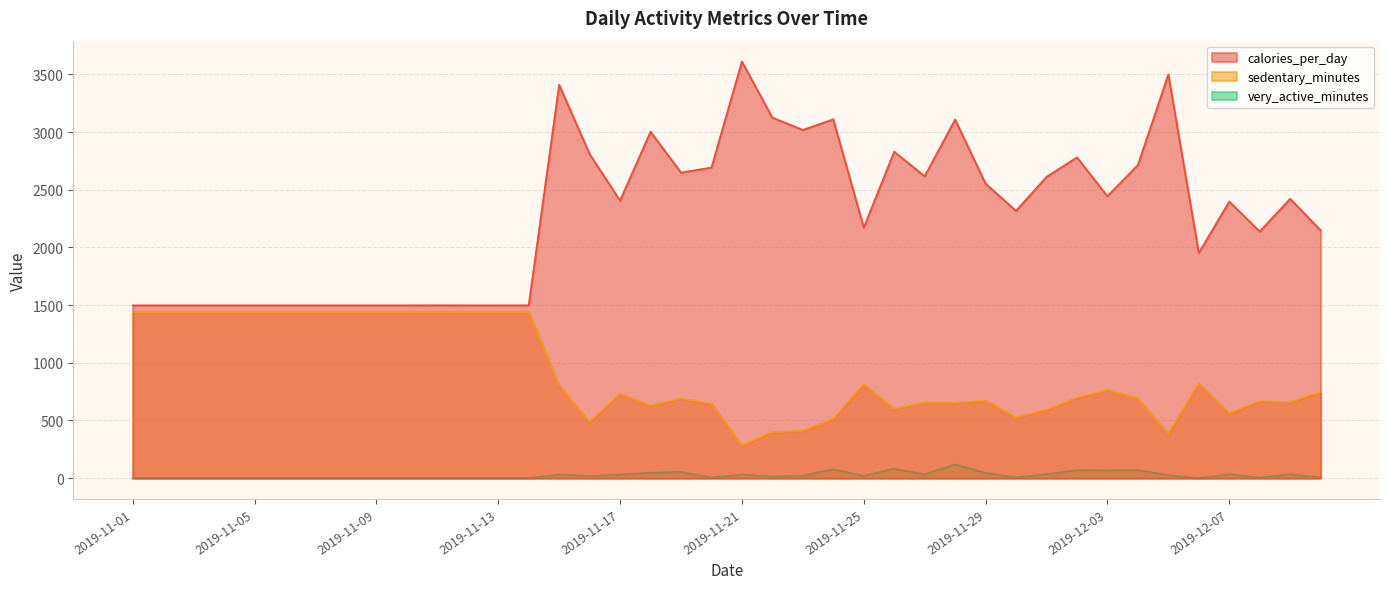

At how many categories does at least one series exceed 3217?

3